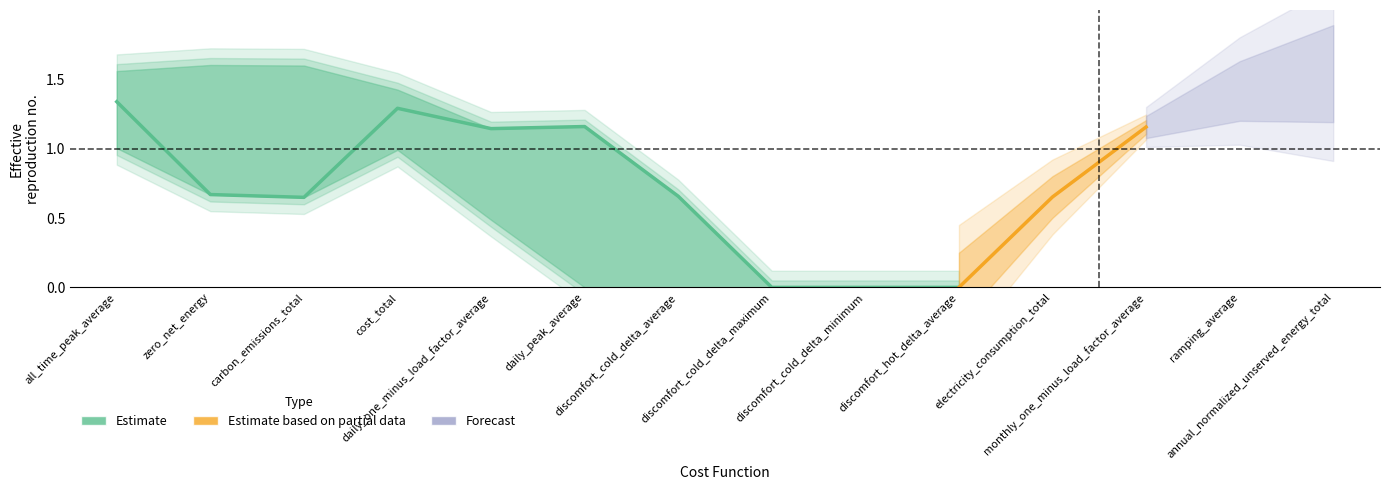

Does the chart display data point markers on the line(s)?

No